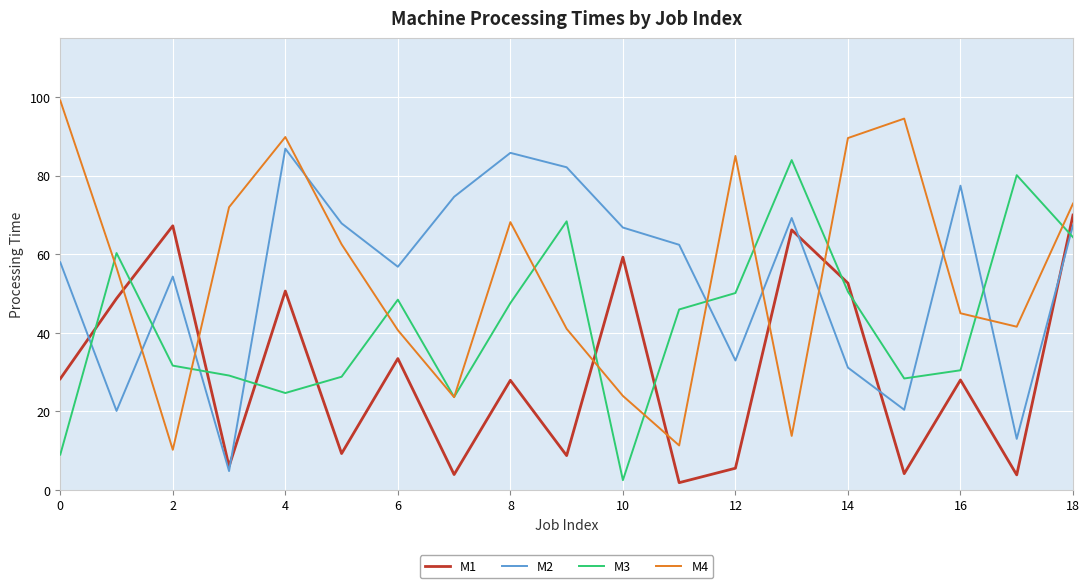

How many interior local valleys does the M3 series have?

4